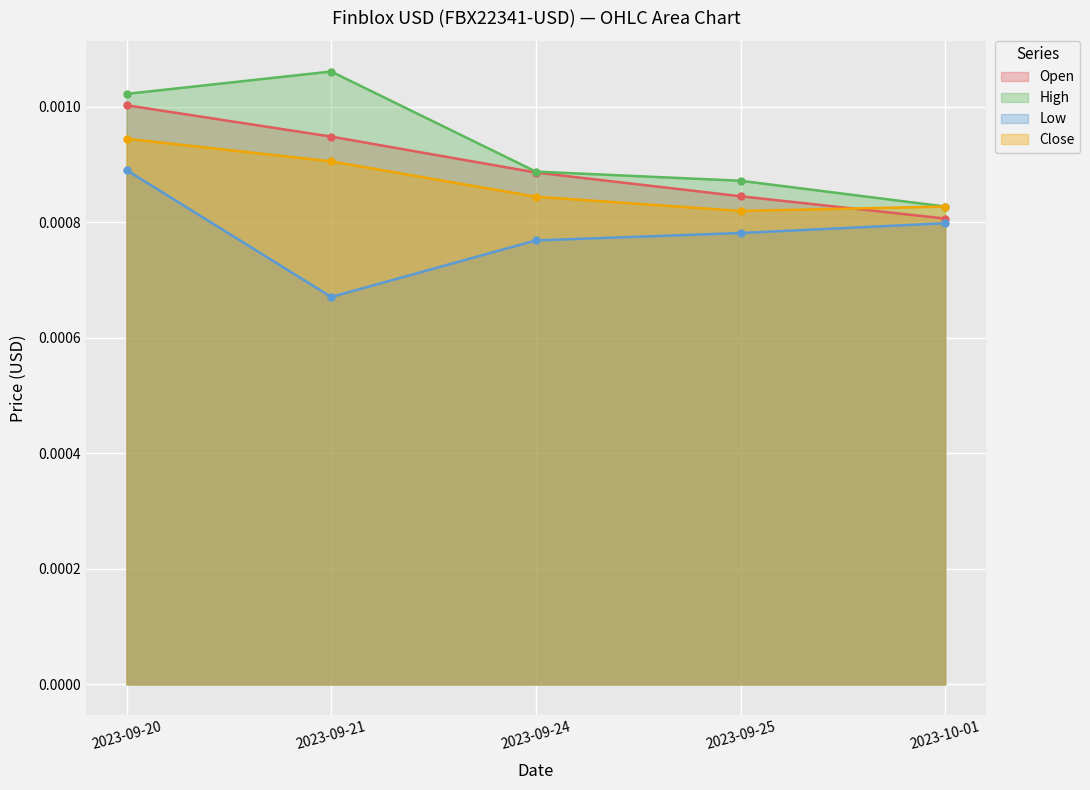

What is the label of the 2nd point from the left?

2023-09-21